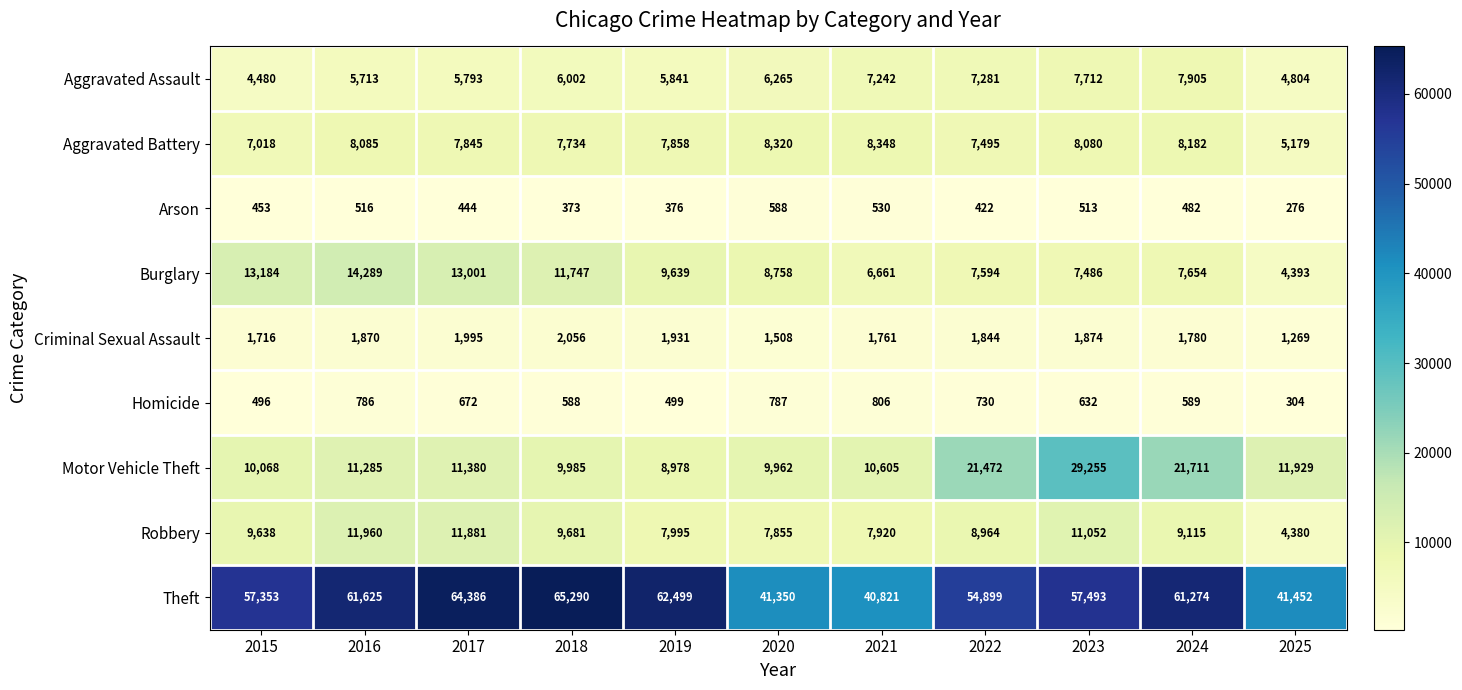

What is the spread (max minus min) of values at 2022?

54477